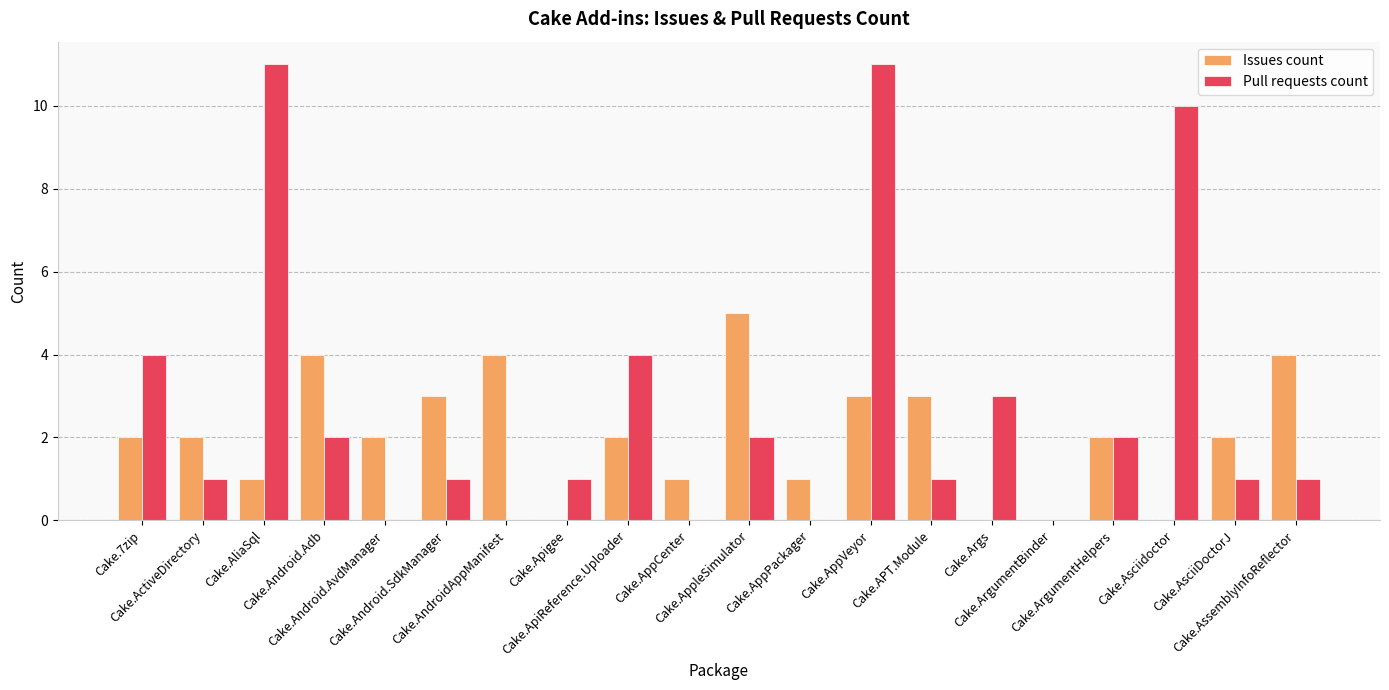

How many categories are shown in the chart?

20